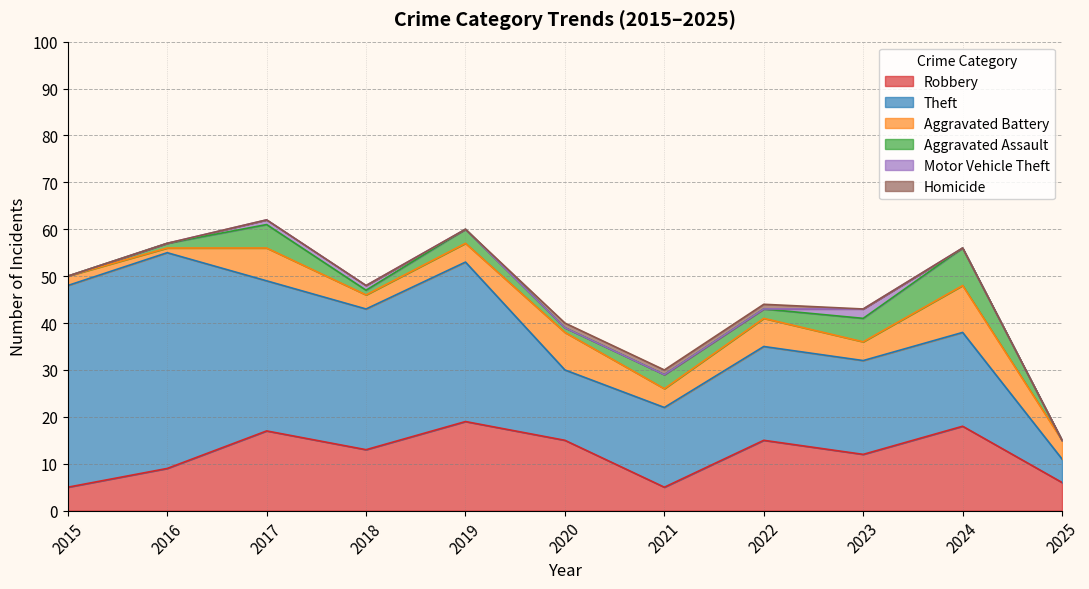

How many data points does each series have?

11